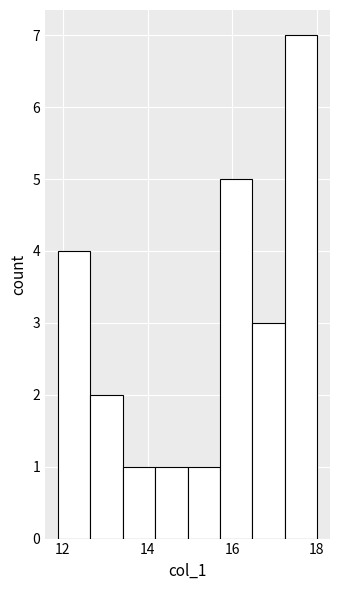

Read against the x-axis, roughly where is the centre of the tallest bar?

17.6